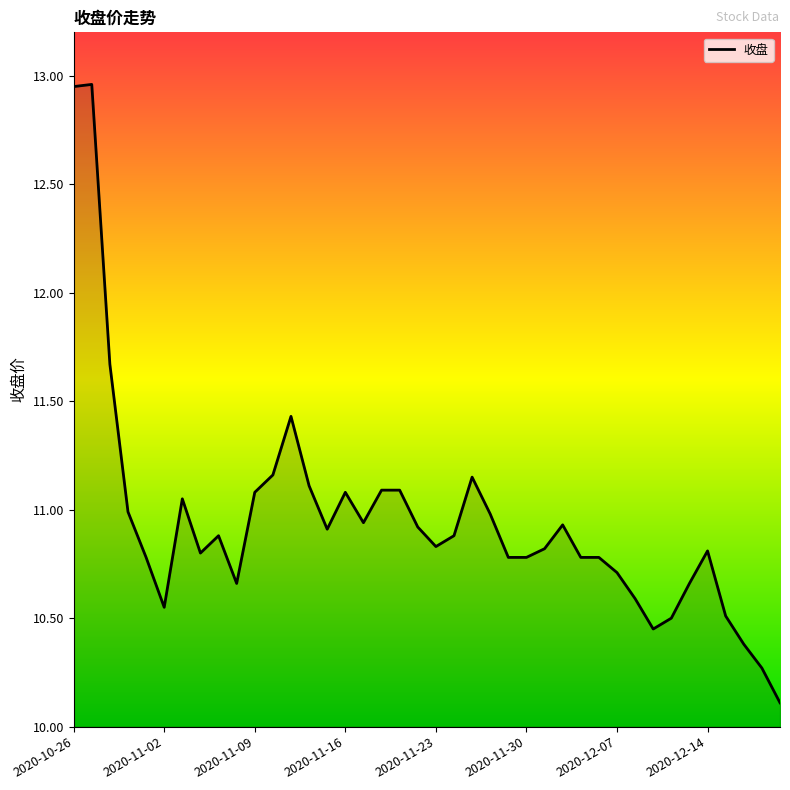

What is the sum of all values?

437.8